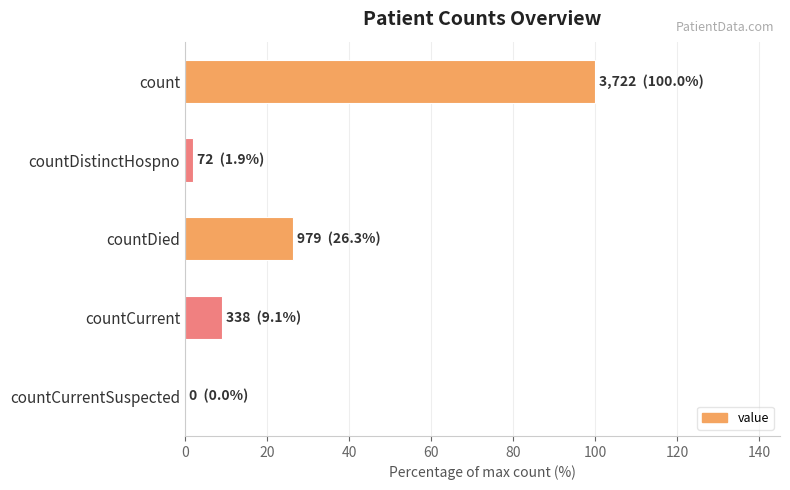

What is the average value?

27.5